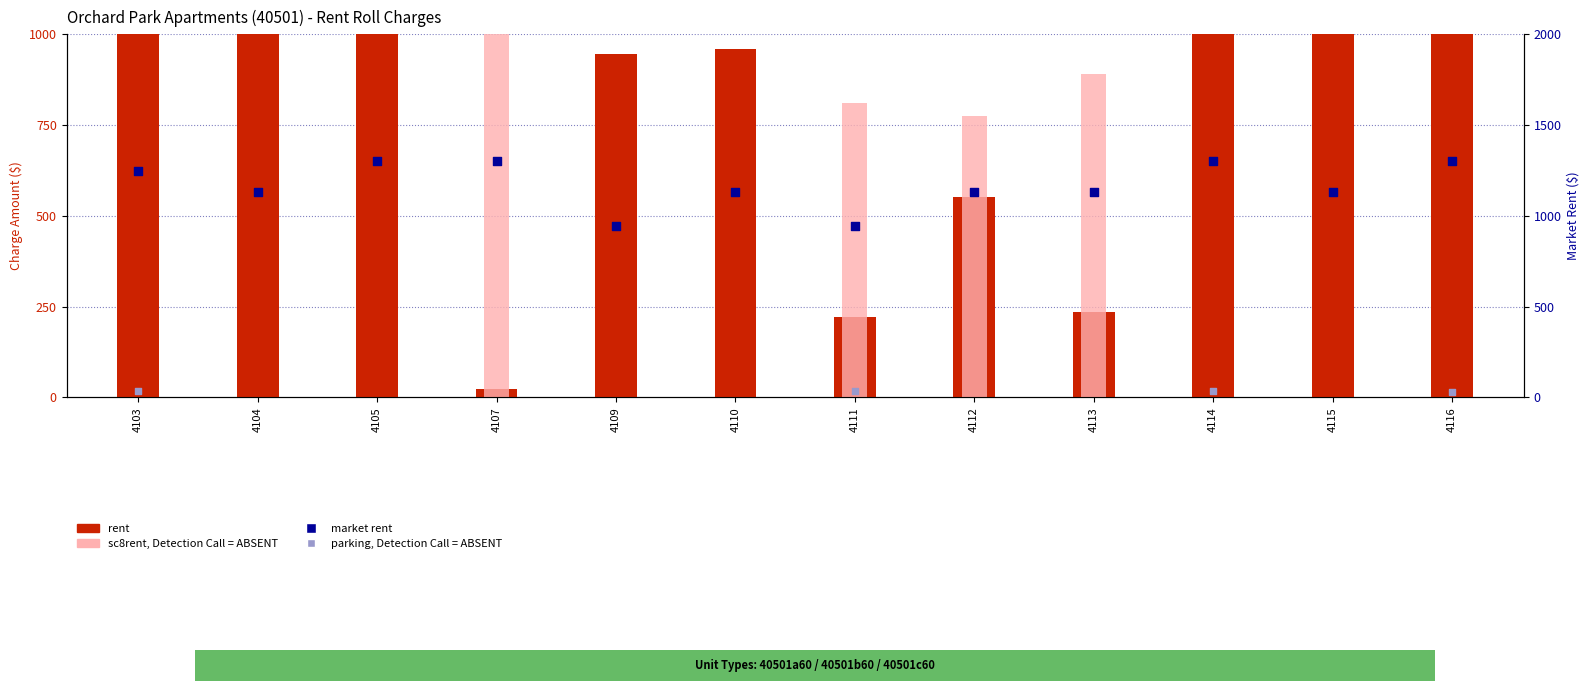

Which series has the largest total across all categories?

market rent